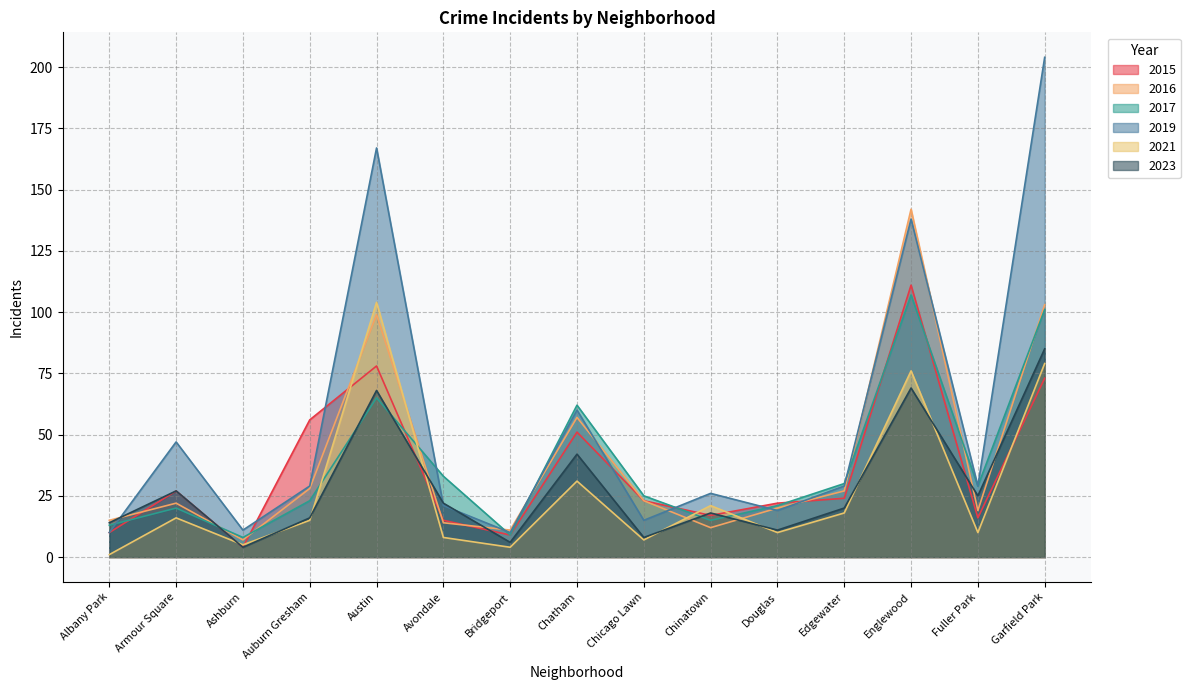

How many data points in 2015 are above 23?

7